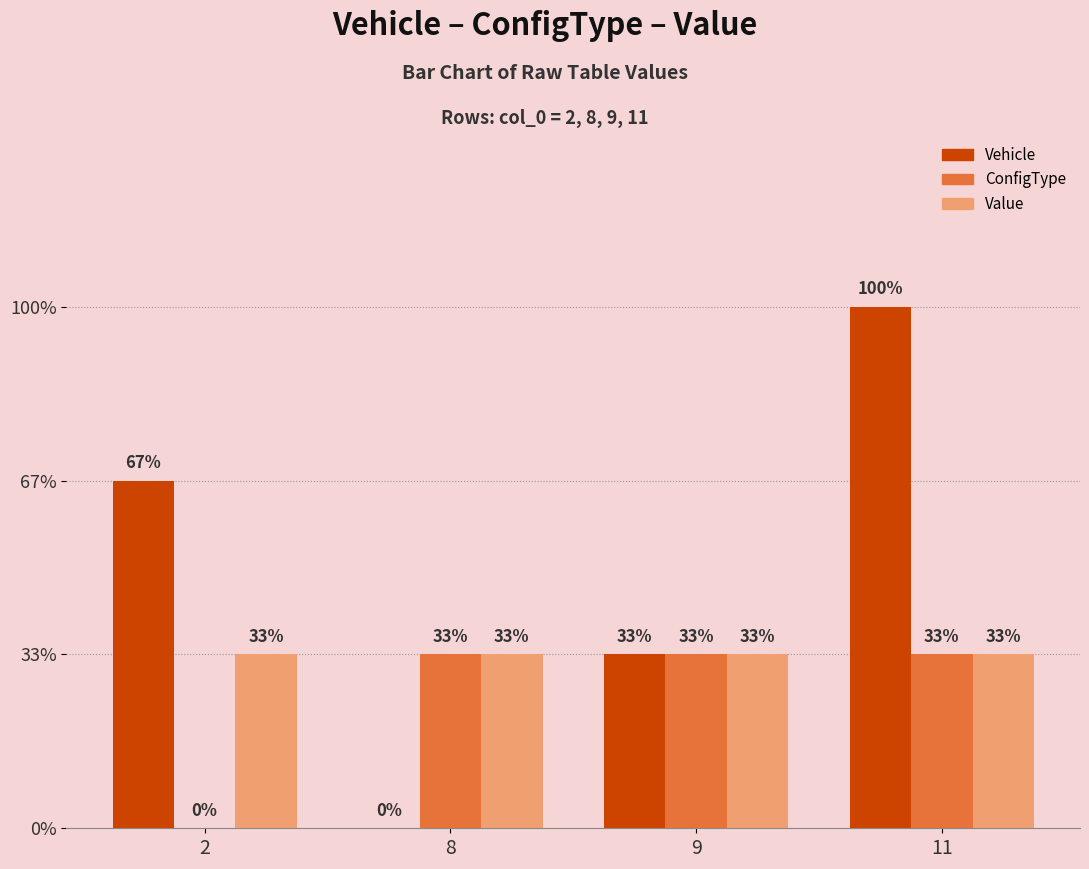

The ConfigType series shows 0 at 2. True or false?

True